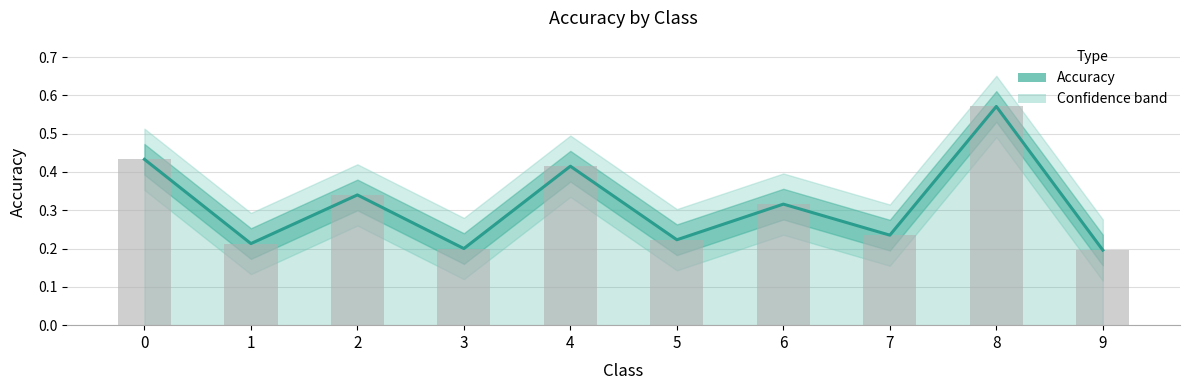

What is the minimum value shown in the chart?

0.2